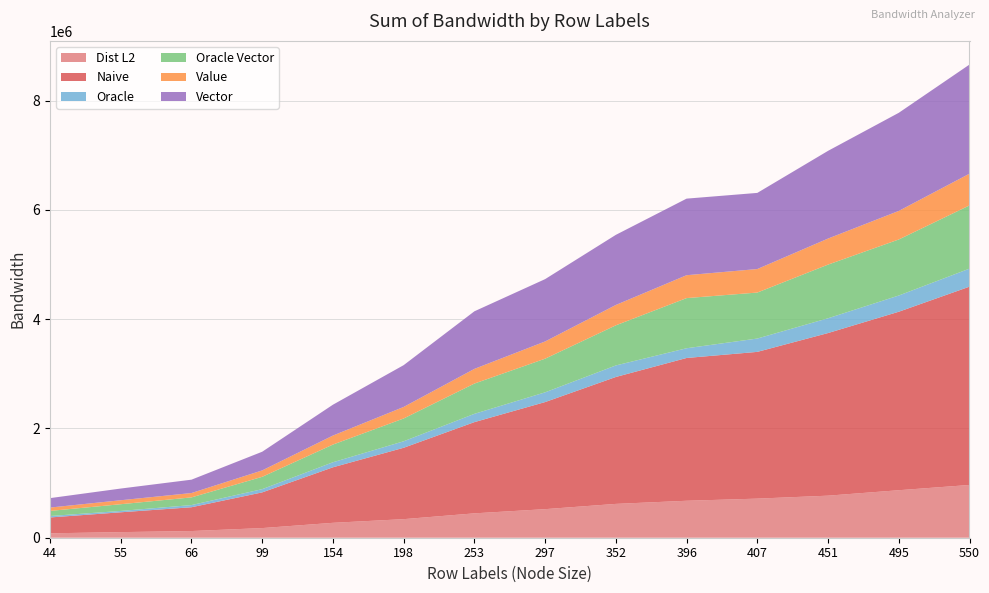

Reading left to right, transcribe all the data shown in this chart.

Dist L2: 44=80569	55=102548	66=122262	99=176435	154=272769	198=339840	253=446143	297=522983	352=619193	396=676470	407=715583	451=769792	495=869445	550=965671
Naive: 44=290400	55=363000	66=435600	99=653400	154=1016400	198=1306800	253=1669800	297=1960200	352=2323200	396=2613600	407=2686200	451=2976600	495=3267000	550=3630000
Oracle: 44=26400	55=24750	66=39600	99=59400	154=92400	198=118800	253=151800	297=178200	352=211200	396=178200	407=244200	451=270600	495=297000	550=330000
Oracle Vector: 44=93368	55=123090	66=140712	99=225720	154=323708	198=417384	253=554070	297=615978	352=734272	396=917928	407=841676	451=982278	495=1025640	550=1157200
Value: 44=61196	55=72711	66=79889	99=117299	154=164857	198=211119	253=268729	297=315127	352=372681	396=418905	407=430475	451=476711	495=522885	550=580723
Vector: 44=172920	55=214170	66=244464	99=341748	154=564872	198=765072	253=1053998	297=1141074	352=1283392	396=1401840	407=1393568	451=1605560	495=1795860	550=1997600